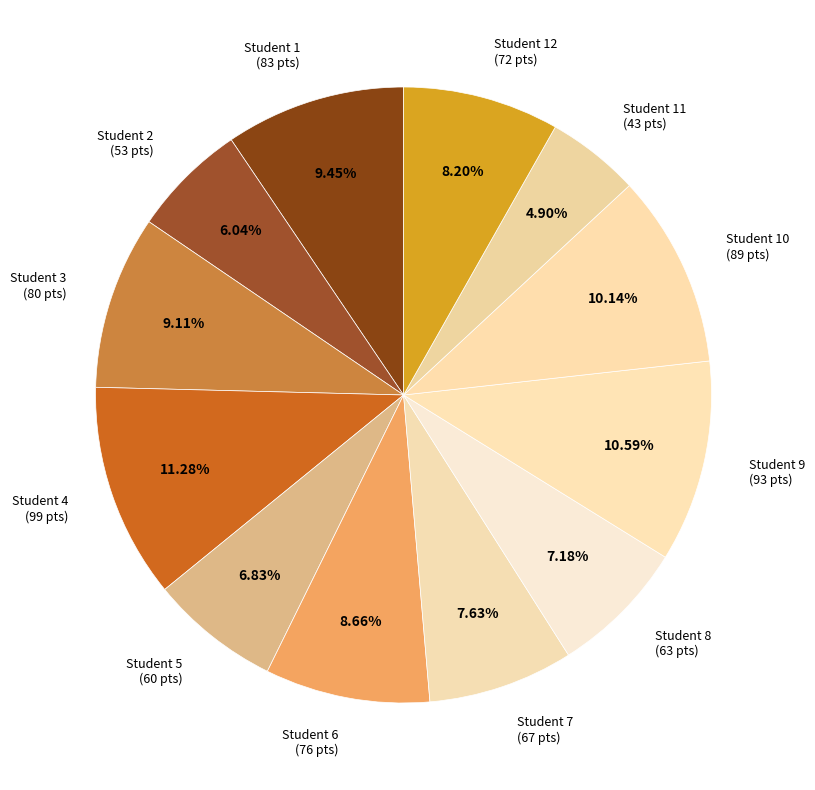

What is the ratio of the value at Student 7 (67 pts) to the value at Student 3 (80 pts)?

0.8